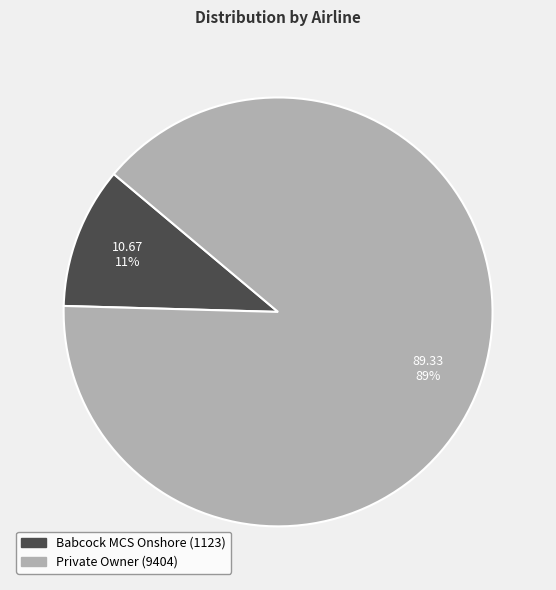

Is it true that Private Owner is 89% of the pie?

True